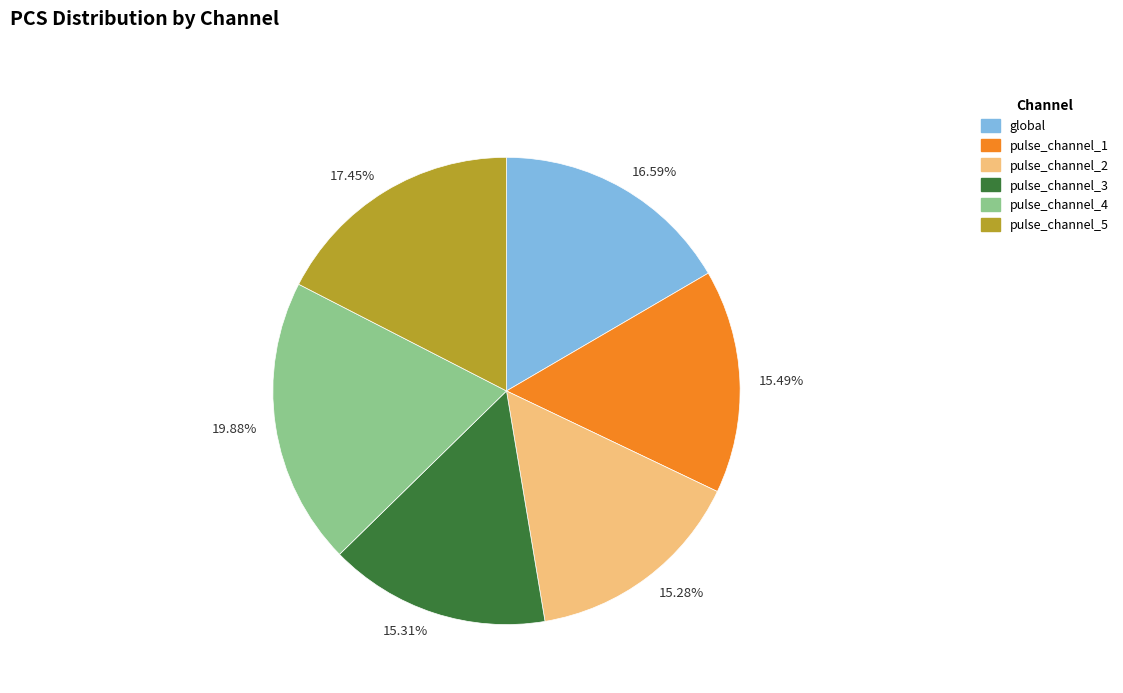

Do 19.88% and 15.31% together represent more than half of the pie?

No